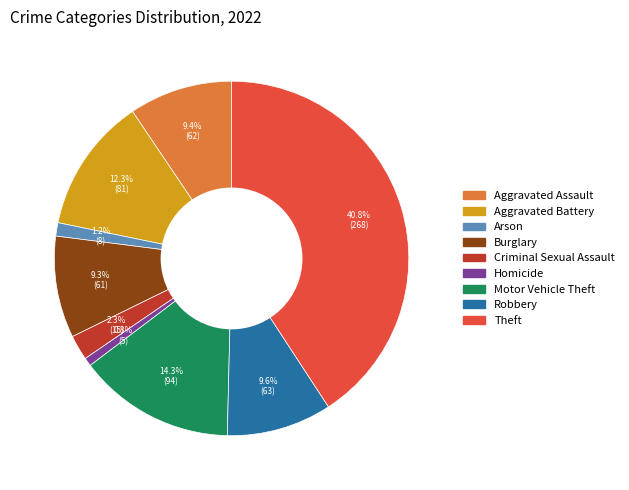

Count the number of slices in the pie.

9